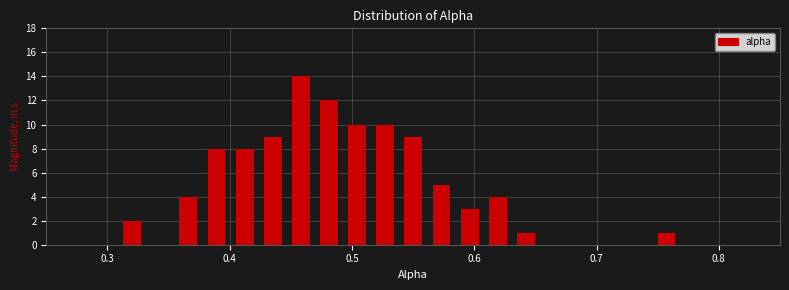

Read against the x-axis, roughly where is the centre of the tallest bar?

0.46